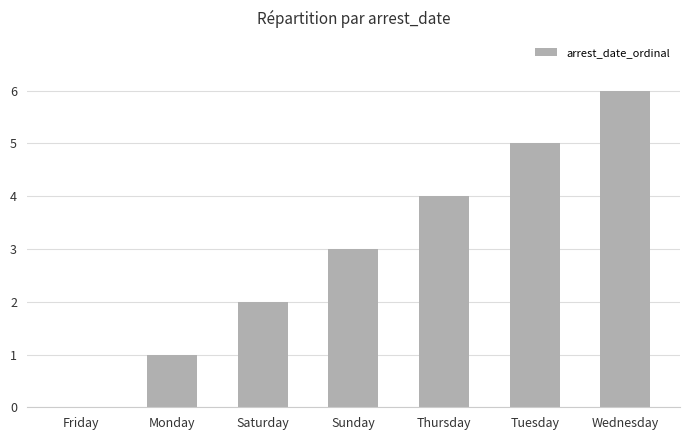

What is the maximum value shown in the chart?

6